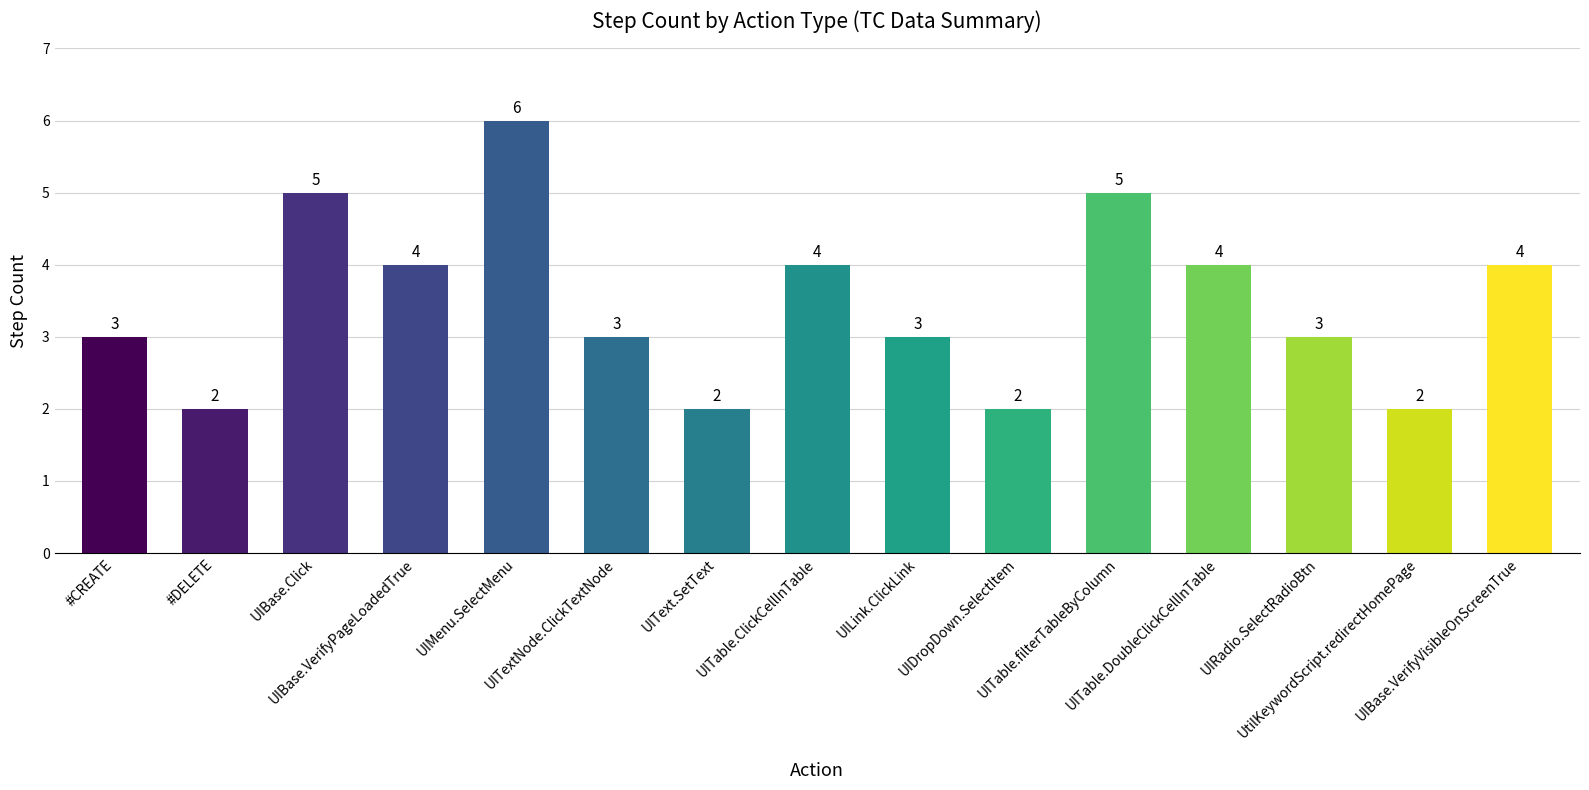

Read the value at UITable.DoubleClickCellInTable.

4